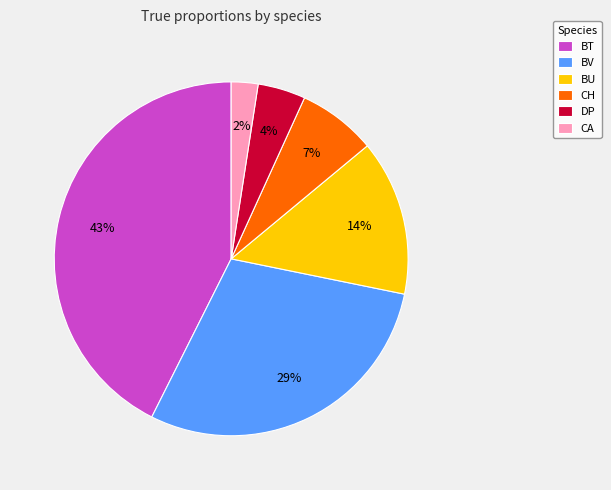

To the nearest percent, what is the average slice percentage?

17%